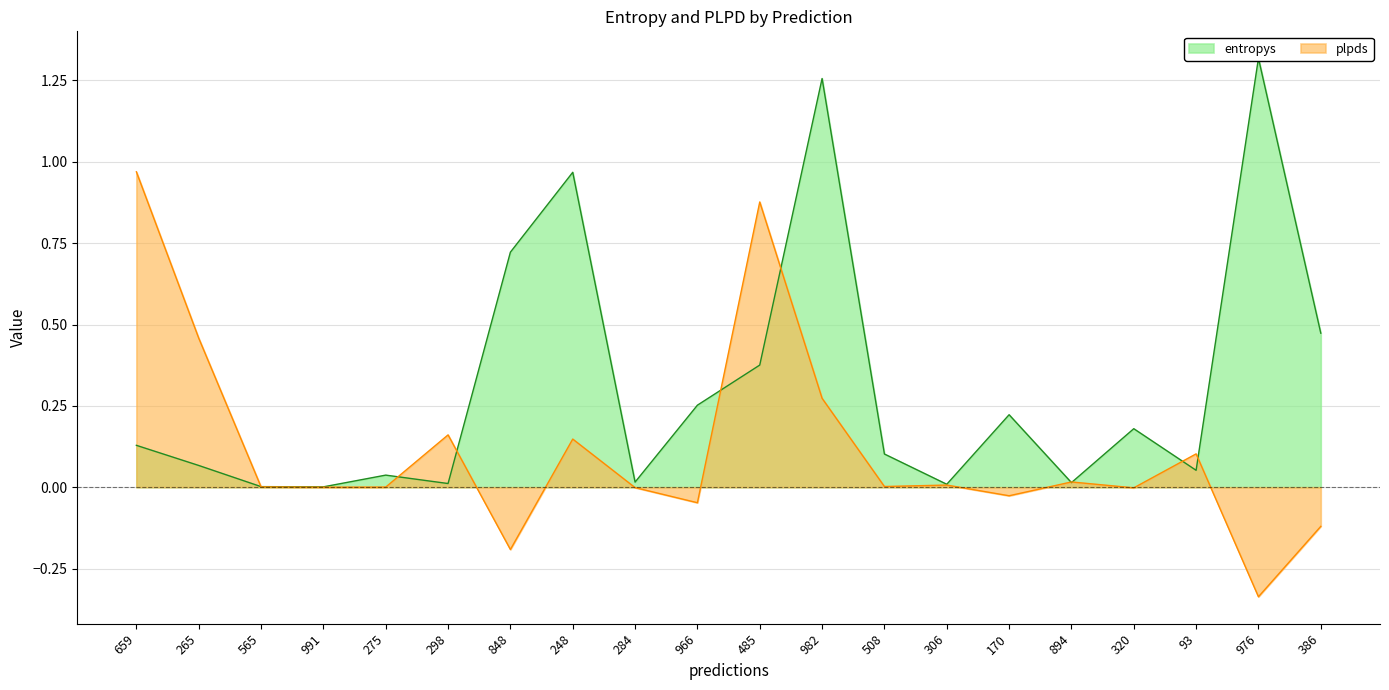

Between 298 and 976, which series saw the biggest shift?

entropys